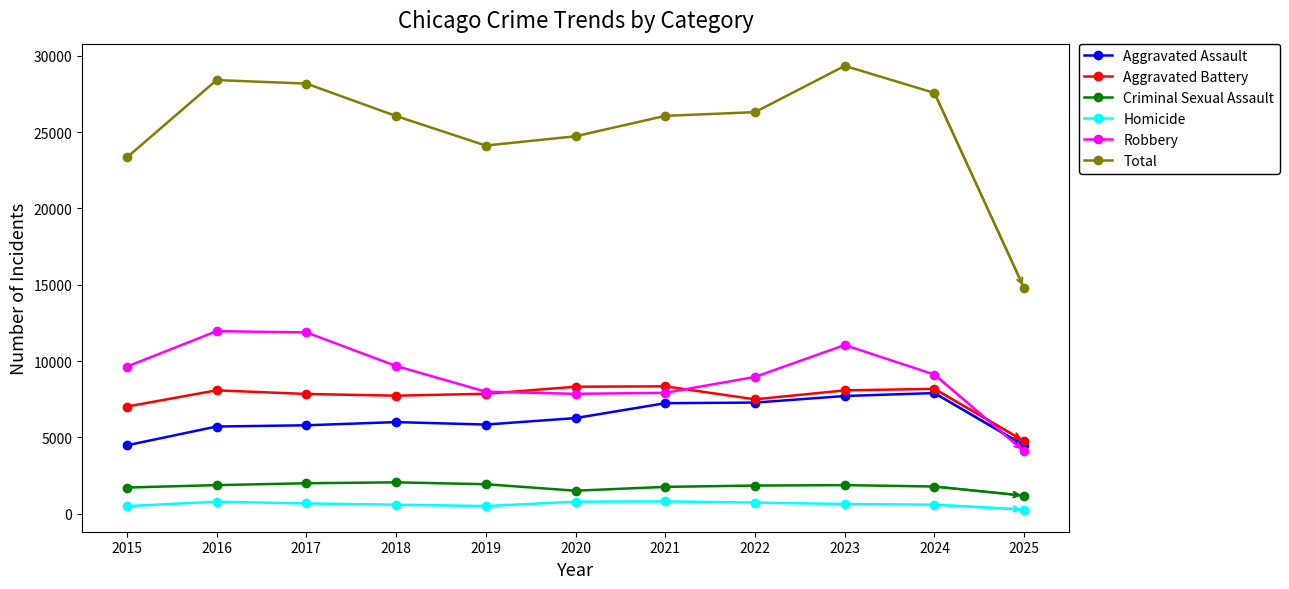

At which label does Total reach its minimum?

2025